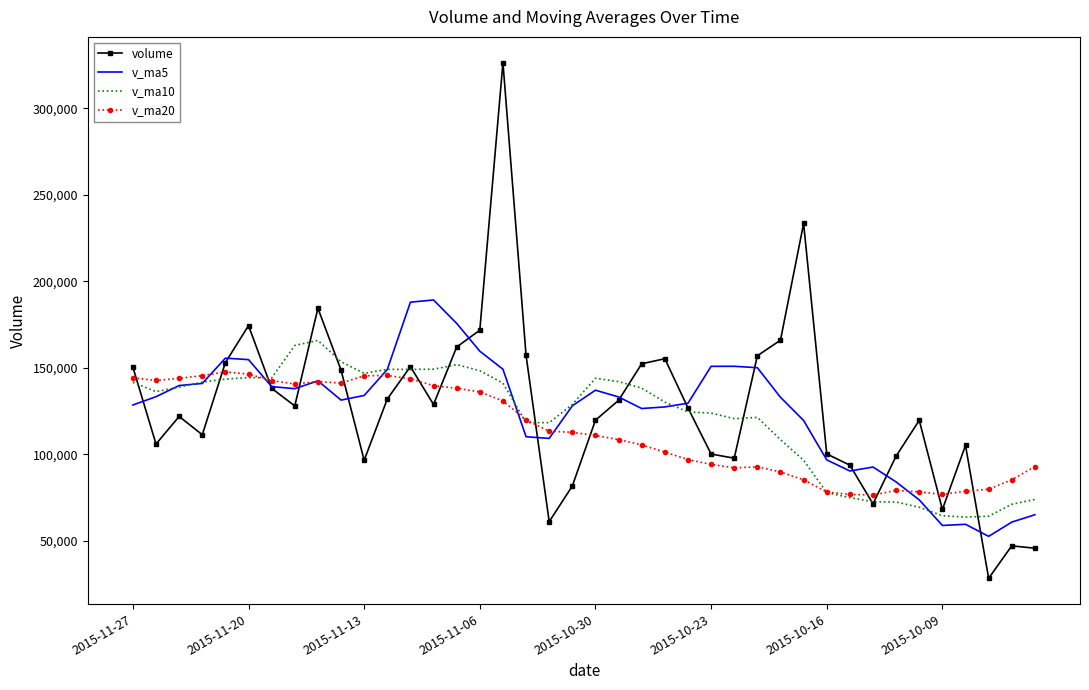

What is the minimum value for v_ma10?

63811.5